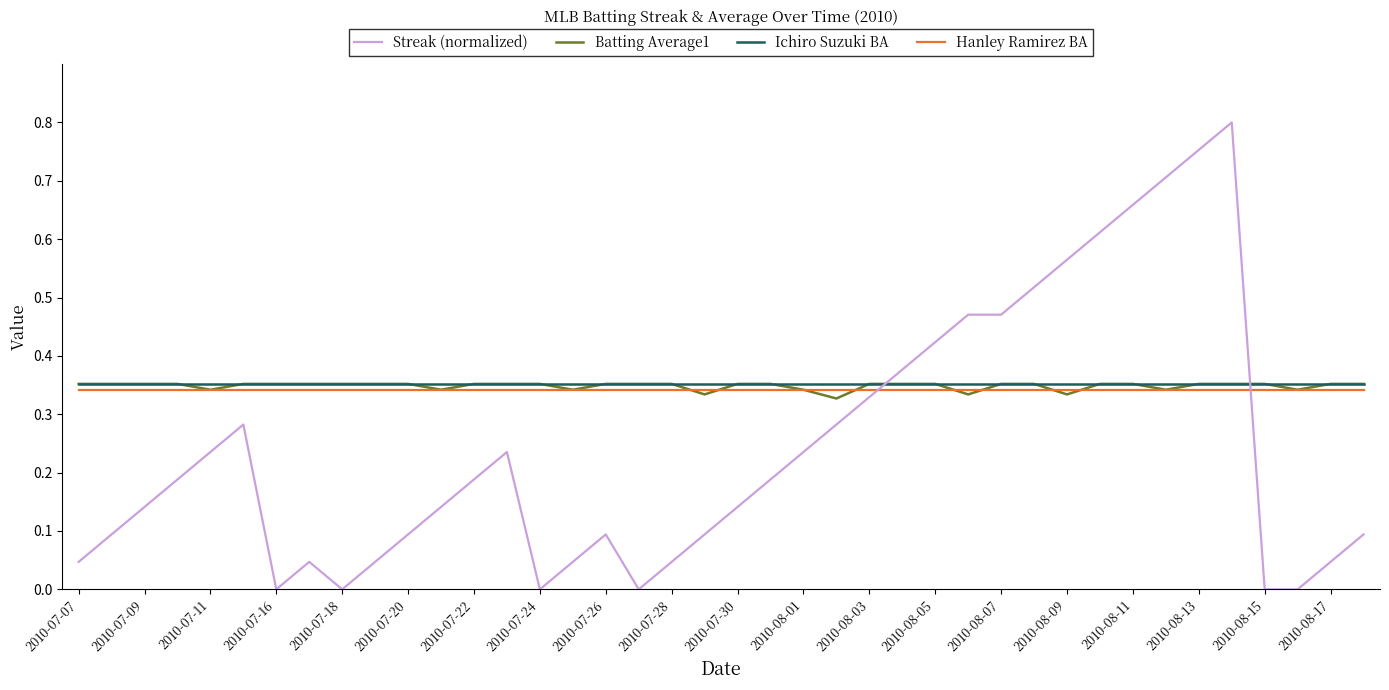

Is this an area chart (filled region under the line)?

No